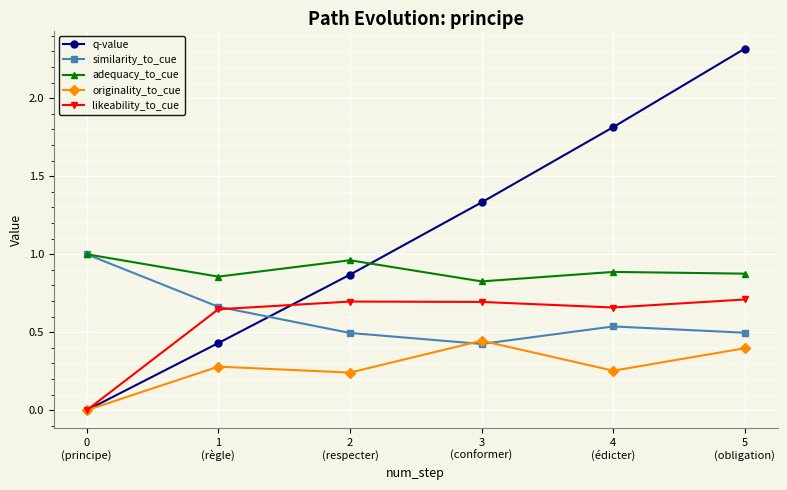

What is the label of the 5th point from the left?

4
(édicter)